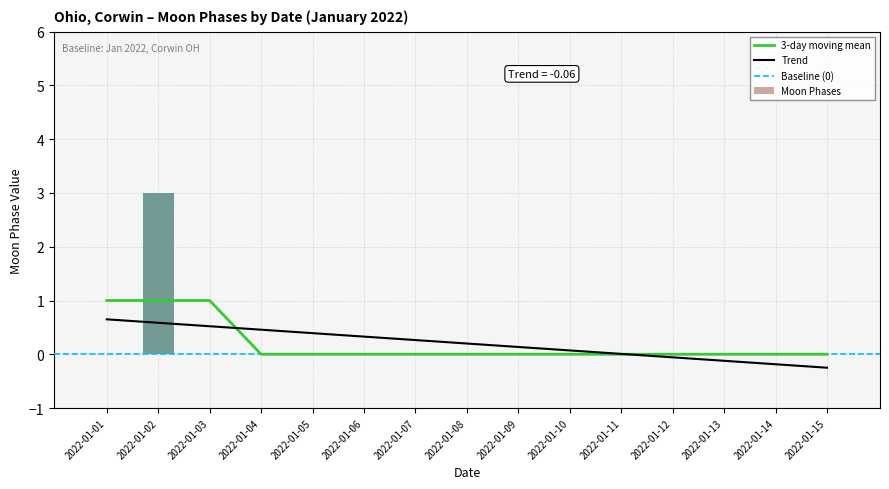

List the labels in order of value, largest first.

2022-01-02, 2022-01-01, 2022-01-03, 2022-01-04, 2022-01-05, 2022-01-06, 2022-01-07, 2022-01-08, 2022-01-09, 2022-01-10, 2022-01-11, 2022-01-12, 2022-01-13, 2022-01-14, 2022-01-15